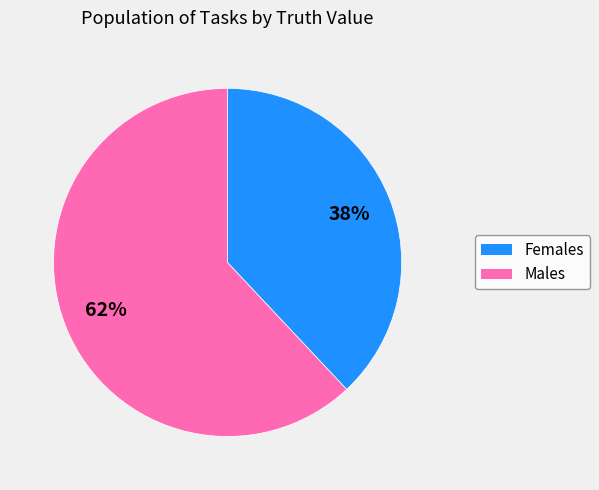

Is there a majority slice in this chart?

Yes